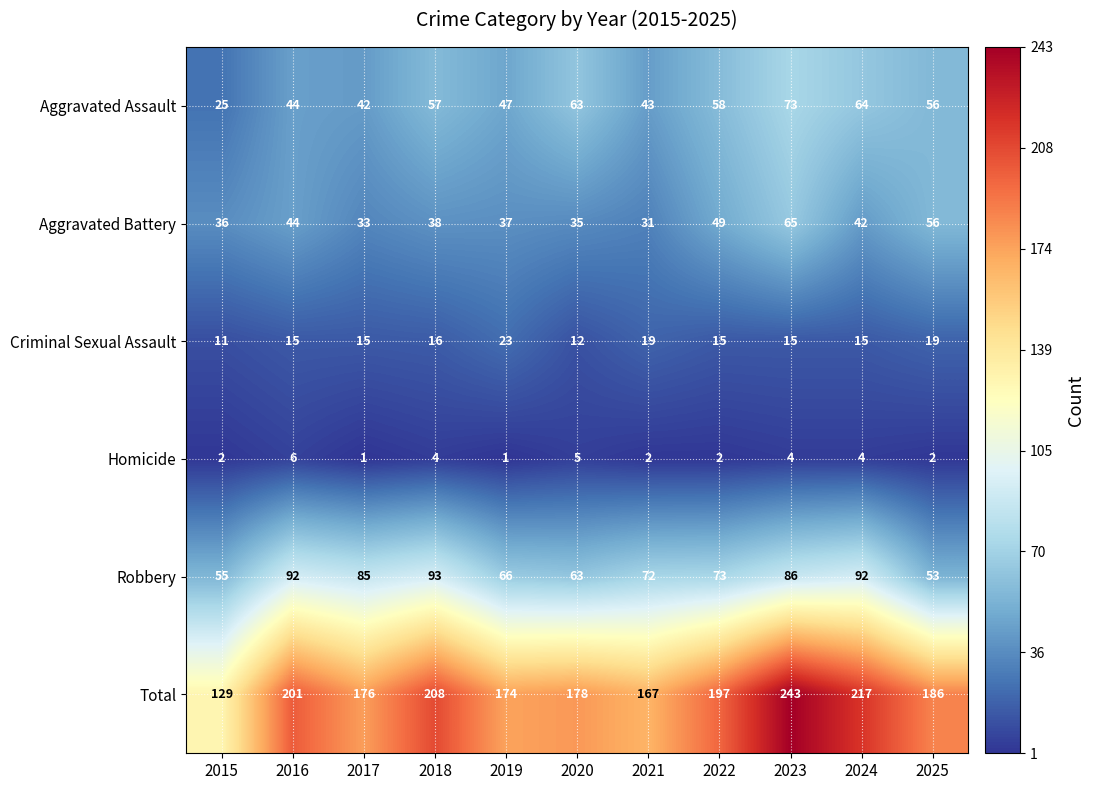

True or false: Aggravated Battery has a value of 51 at 2017.

False